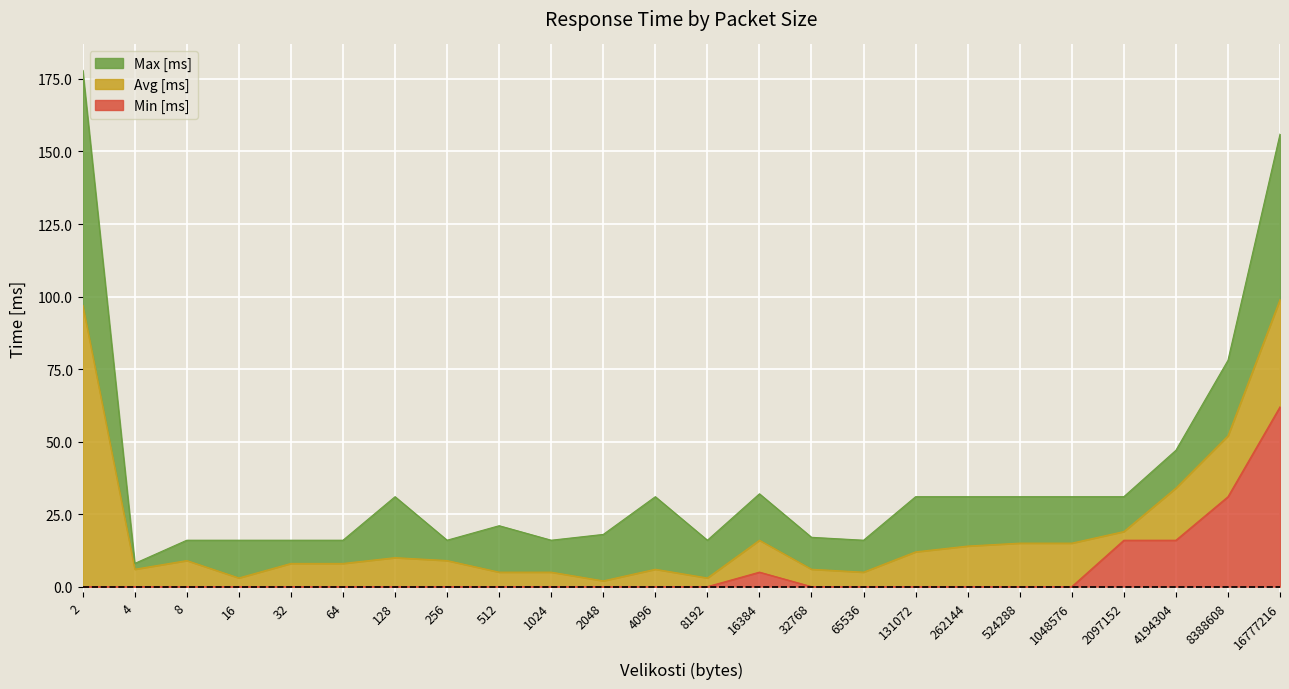

At which category does Max [ms] reach its first local valley?

4